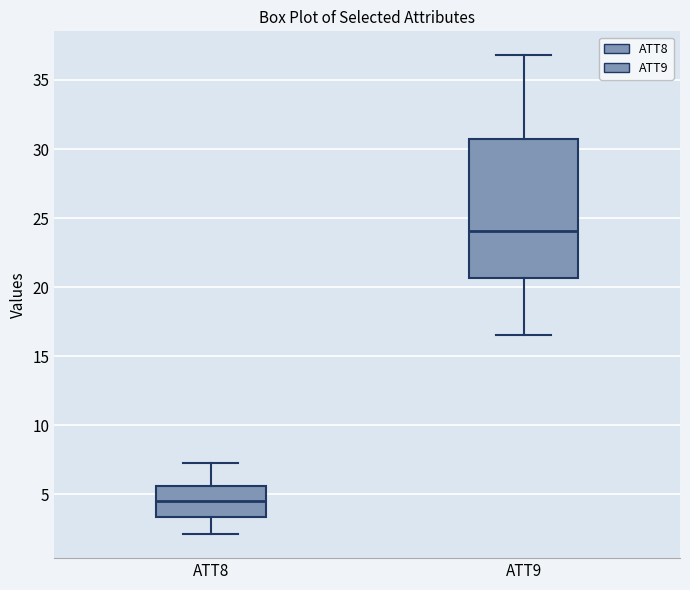

Which box has the highest median line?

ATT9